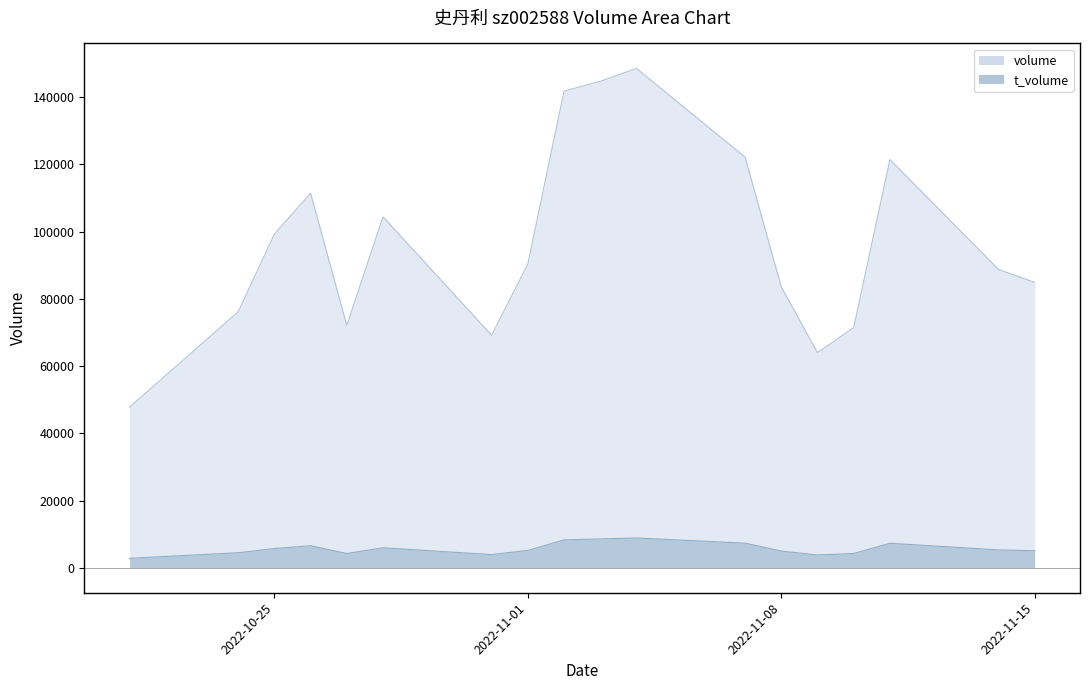

Which has a higher value, 2022-11-10 or 2022-10-27?

2022-10-27